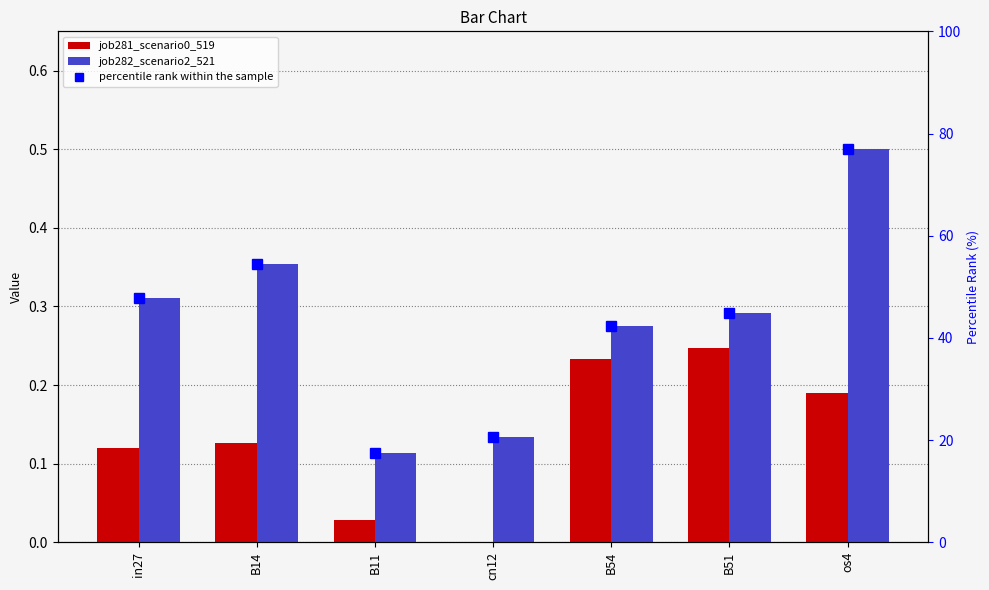

Rank the series by their maximum value, from highest to lowest.

percentile rank within the sample, job282_scenario2_521, job281_scenario0_519